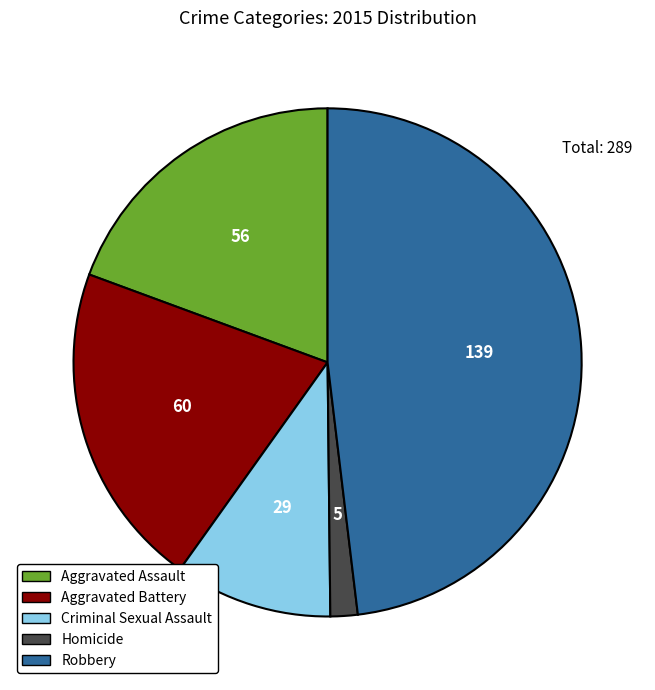

Is it true that Criminal Sexual Assault is 10% of the pie?

True